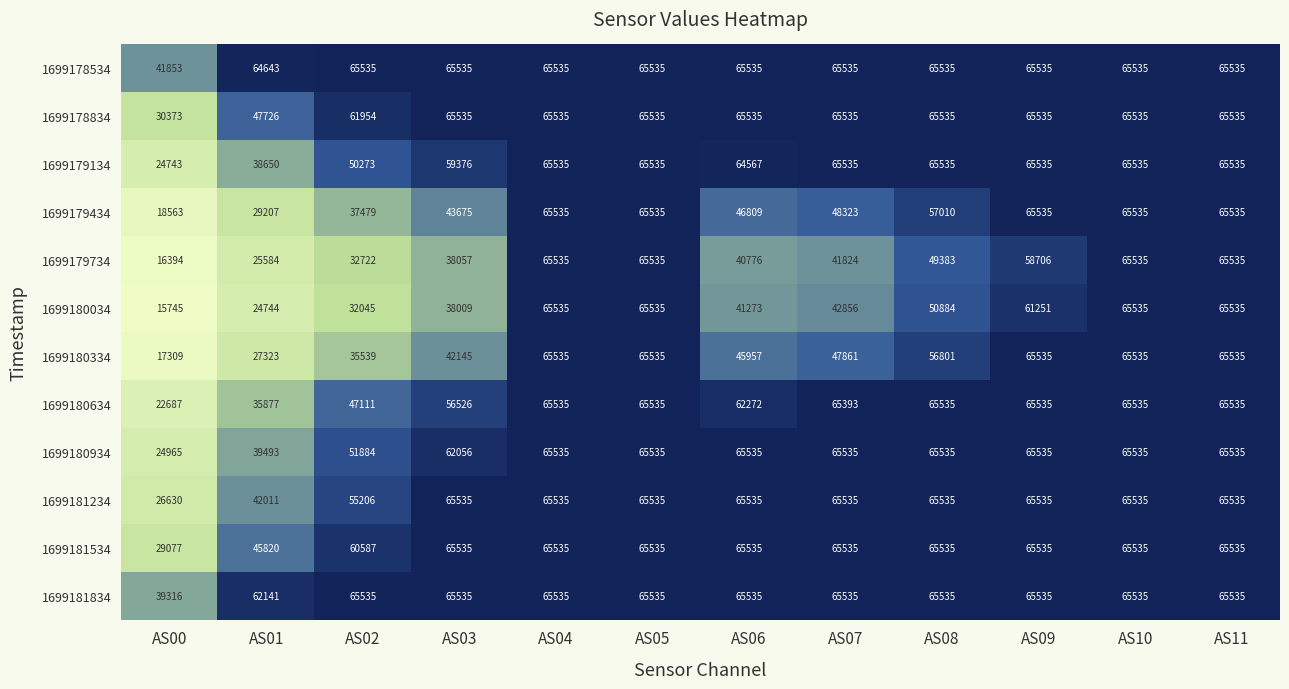

What is the spread (max minus min) of values at AS08?

16152